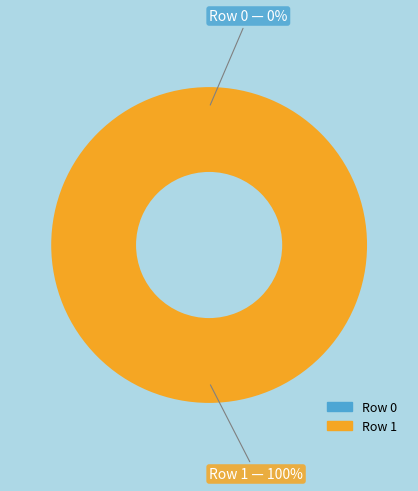

How many slices are in this pie chart?

2